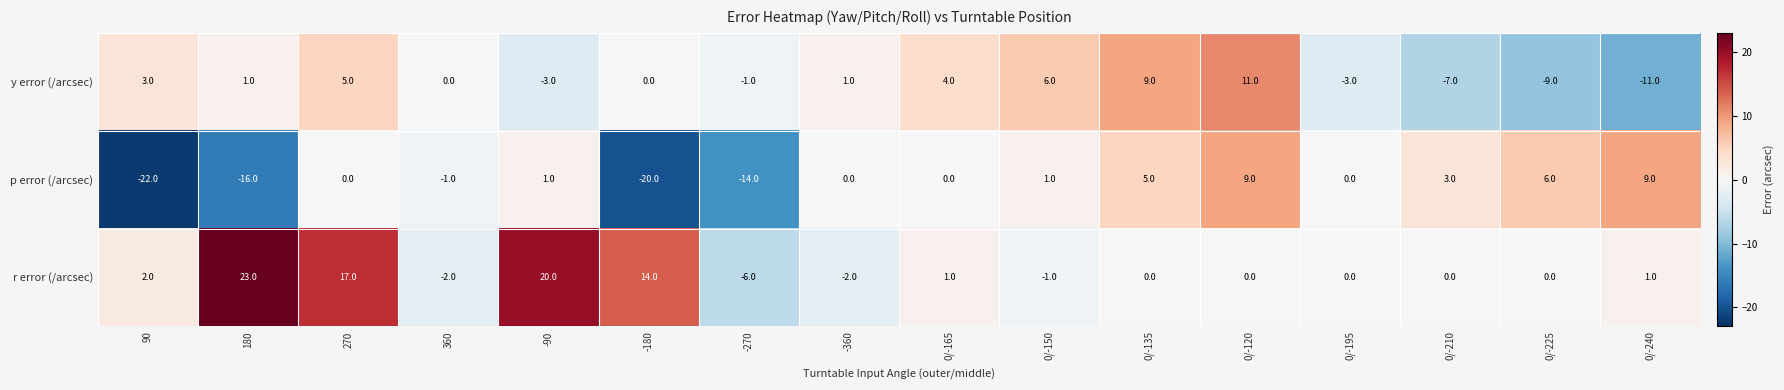

What is the difference between the maximum and second lowest values in the p error (/arcsec) series?

29